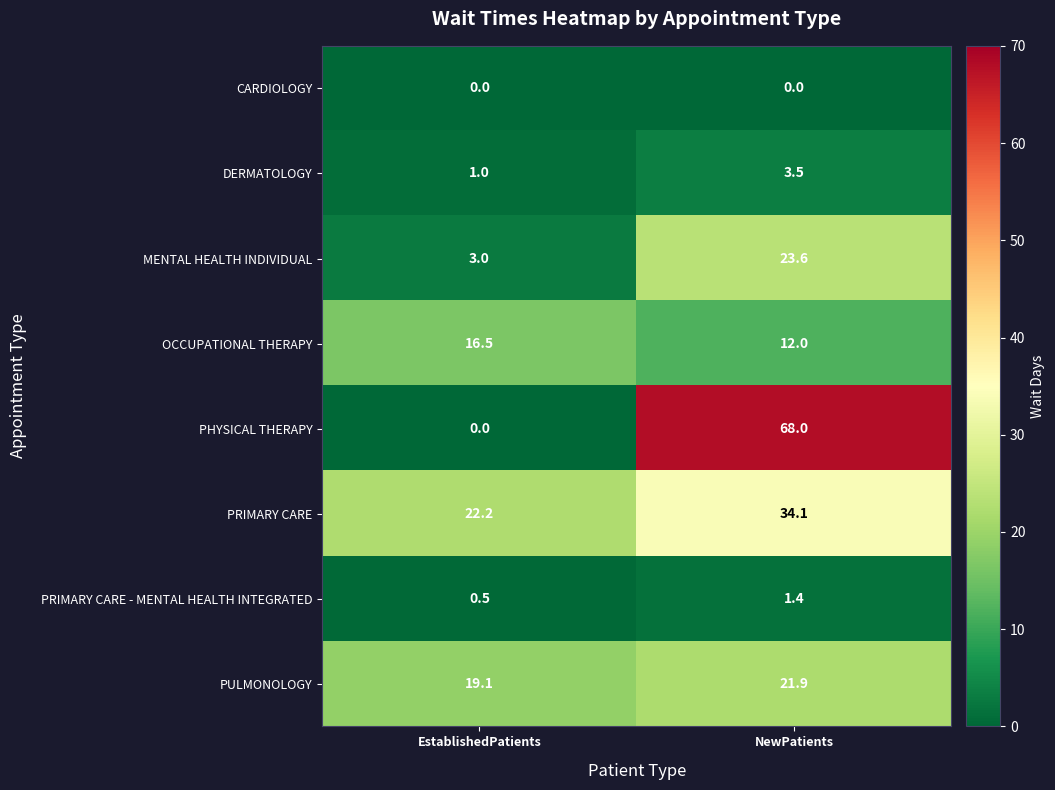

At how many categories does at least one series exceed 48?

1